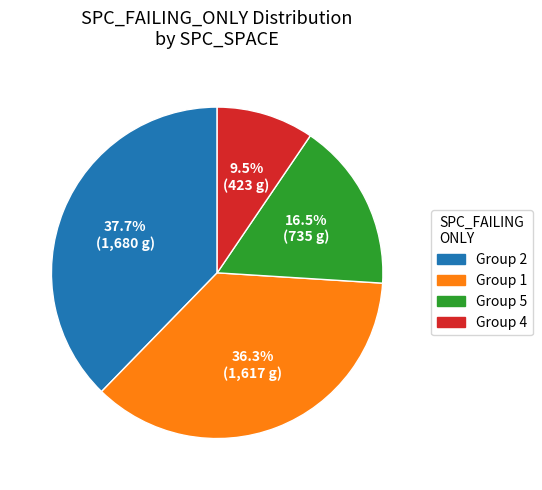

Is there any slice that represents more than half of the pie?

No